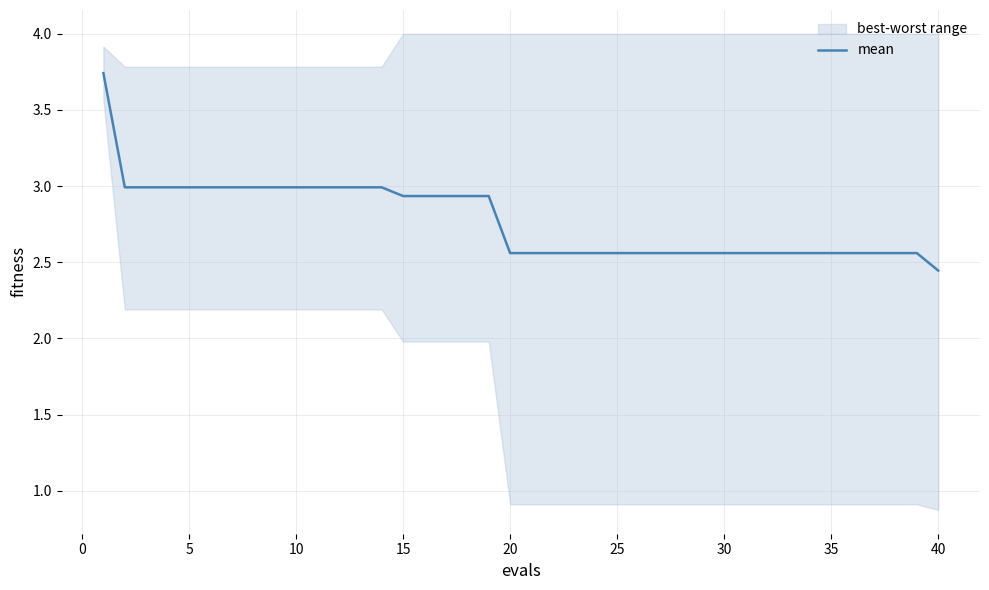

Reading left to right, extract all data points from this chart.

3.7	3.0	3.0	3.0	3.0	3.0	3.0	3.0	3.0	3.0	3.0	3.0	3.0	3.0	2.9	2.9	2.9	2.9	2.9	2.6	2.6	2.6	2.6	2.6	2.6	2.6	2.6	2.6	2.6	2.6	2.6	2.6	2.6	2.6	2.6	2.6	2.6	2.6	2.6	2.4